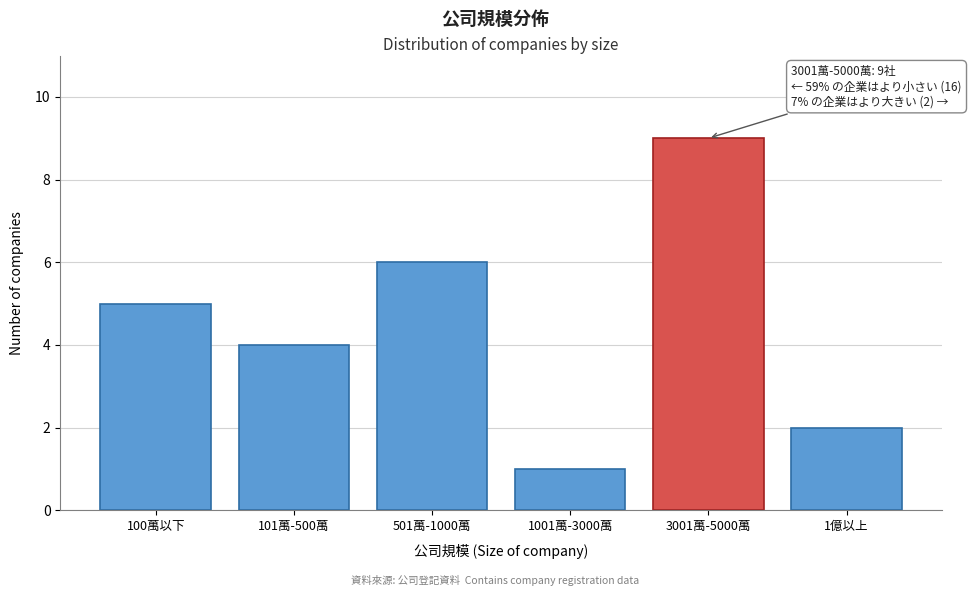

Reading left to right, what are all the values shown in this chart?

5	4	6	1	9	2